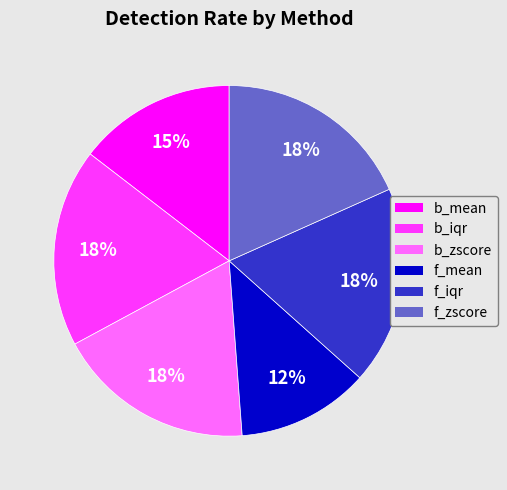

Is there a majority slice in this chart?

No